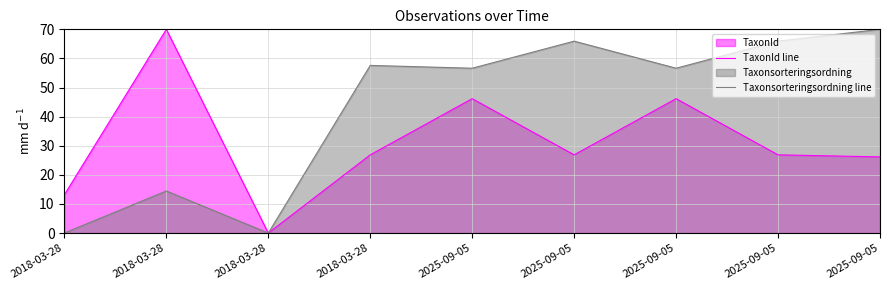

What is the difference between the TaxonId line values at 2018-03-28 and 2018-03-28?

56.8